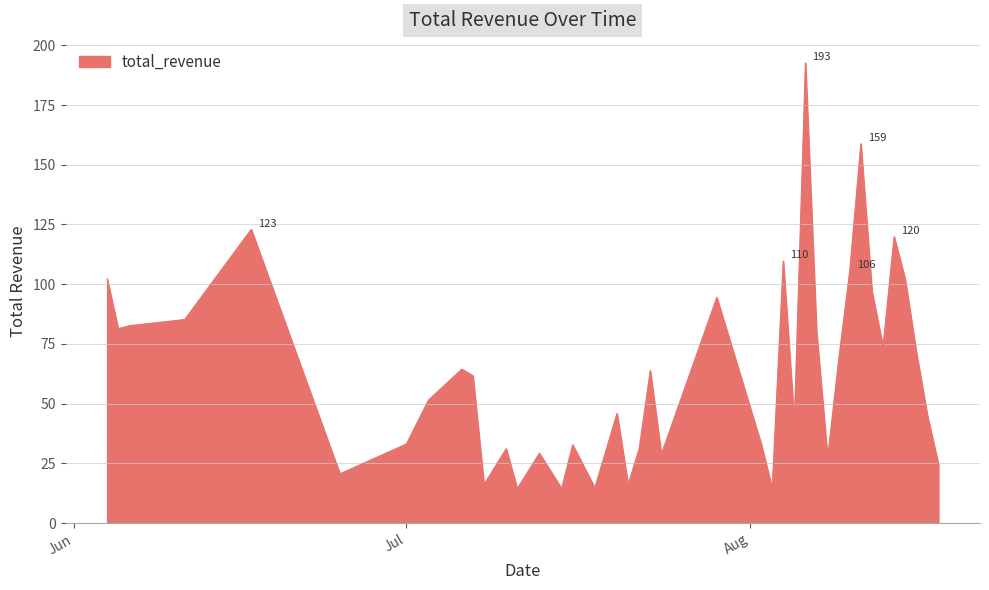

What is the difference between the maximum and minimum values?

178.1